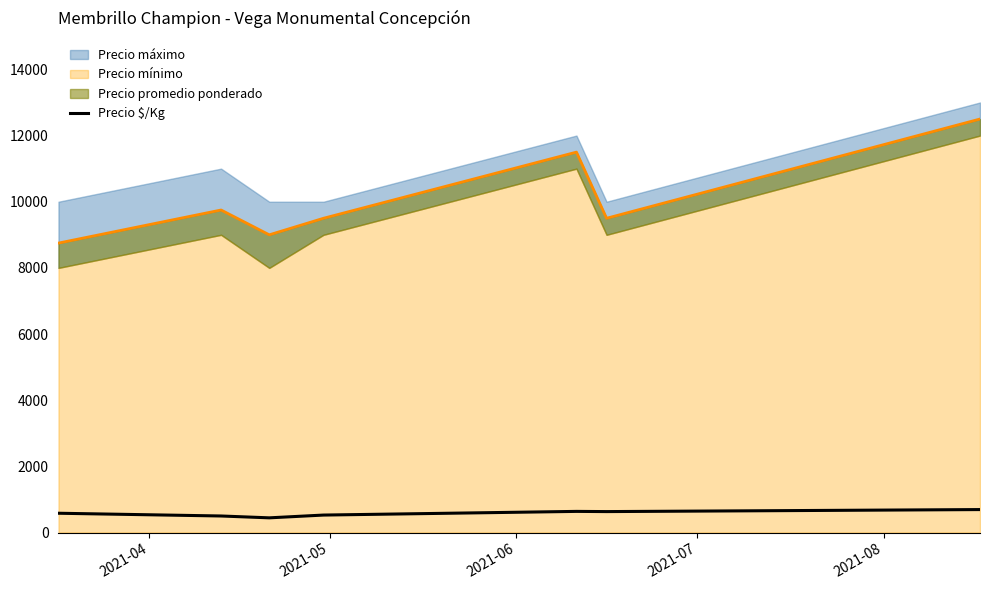

Does the chart have visible grid lines?

No